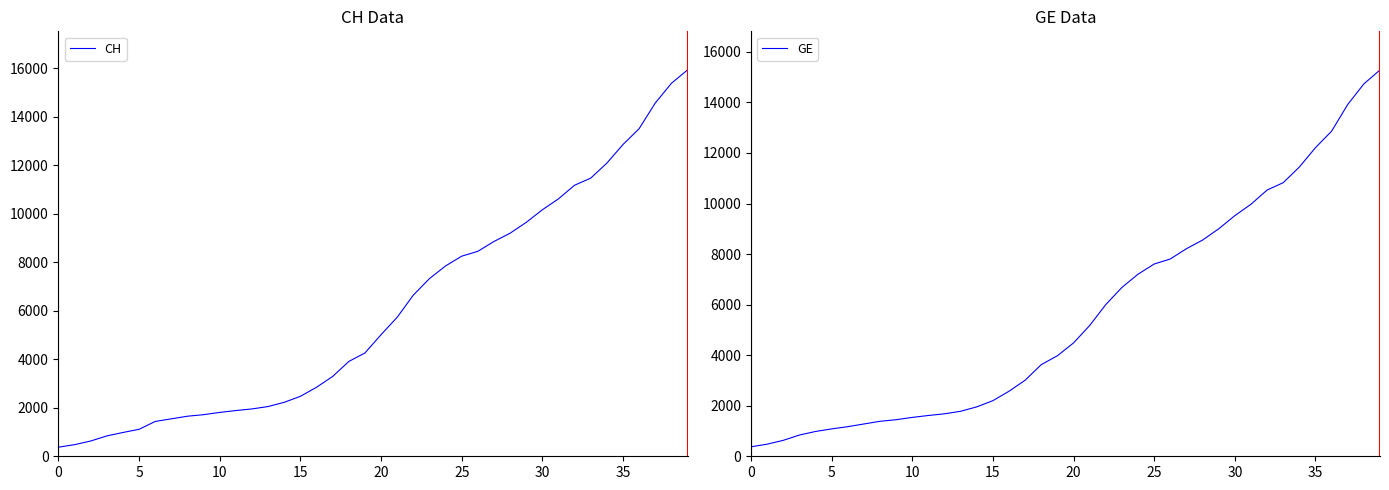

Between 15 and 19, which series saw the biggest shift?

CH